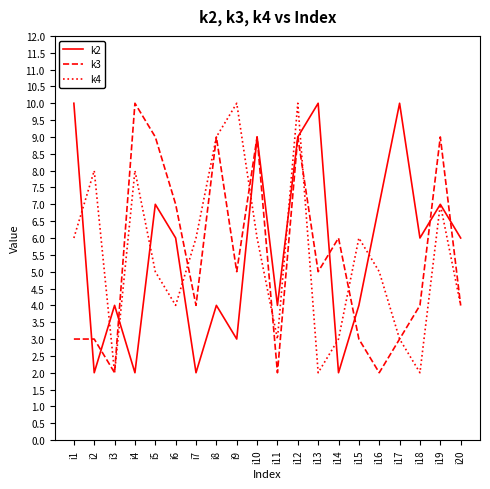

The k4 series shows 3 at i18. True or false?

False